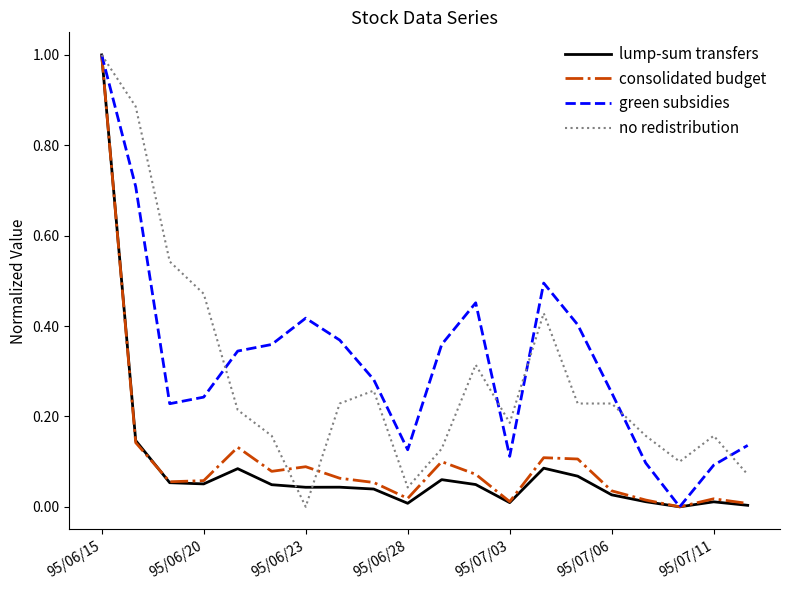

What is the maximum value shown in the chart?

1.0